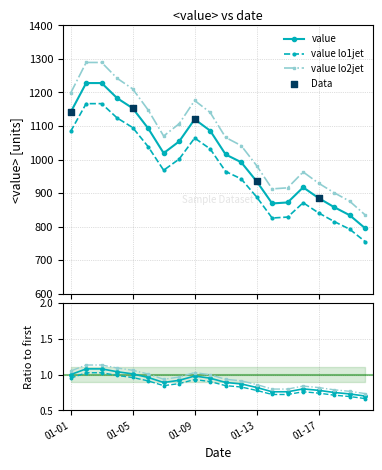

How many interior local valleys does the value lo2jet series have?

2